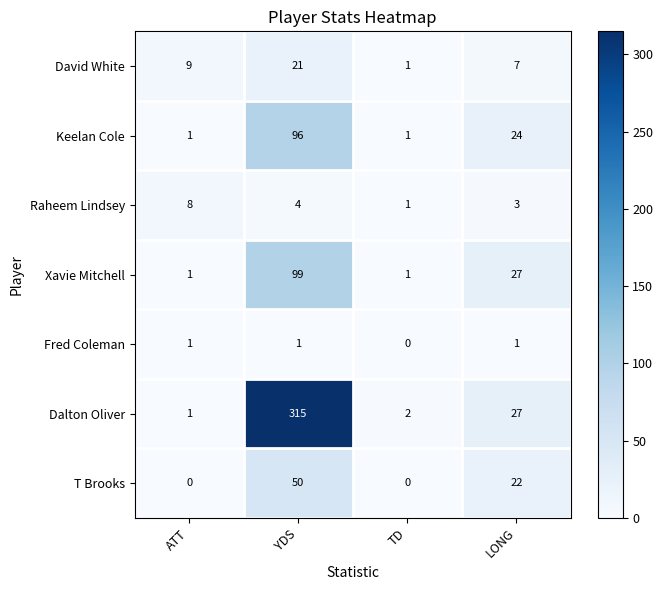

Which series has the largest range (max minus min)?

Dalton Oliver